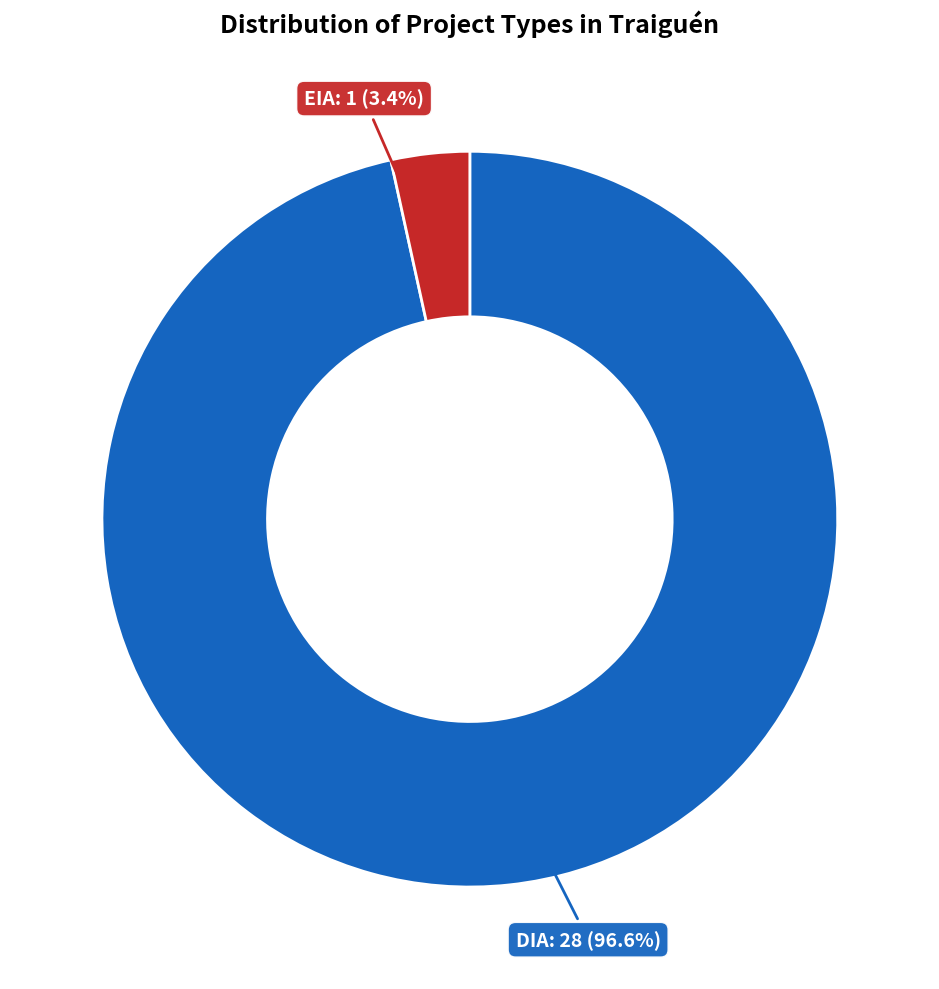

To the nearest percent, what percentage of the pie is EIA?

3%